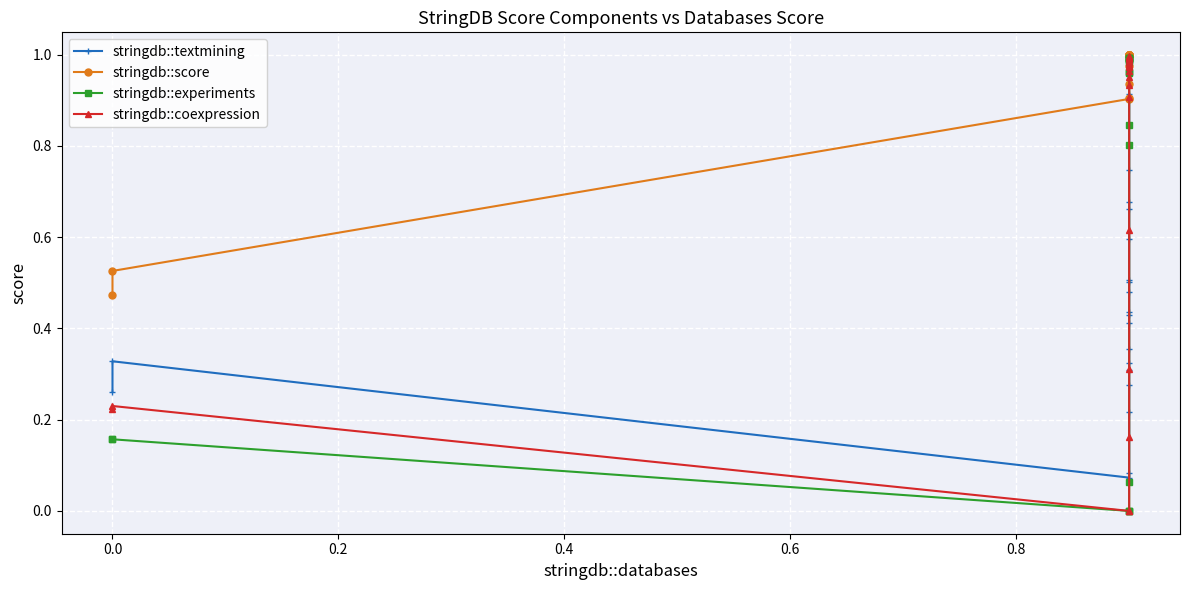

What is the value of the stringdb::experiments point at the 15th from the left?

1.0